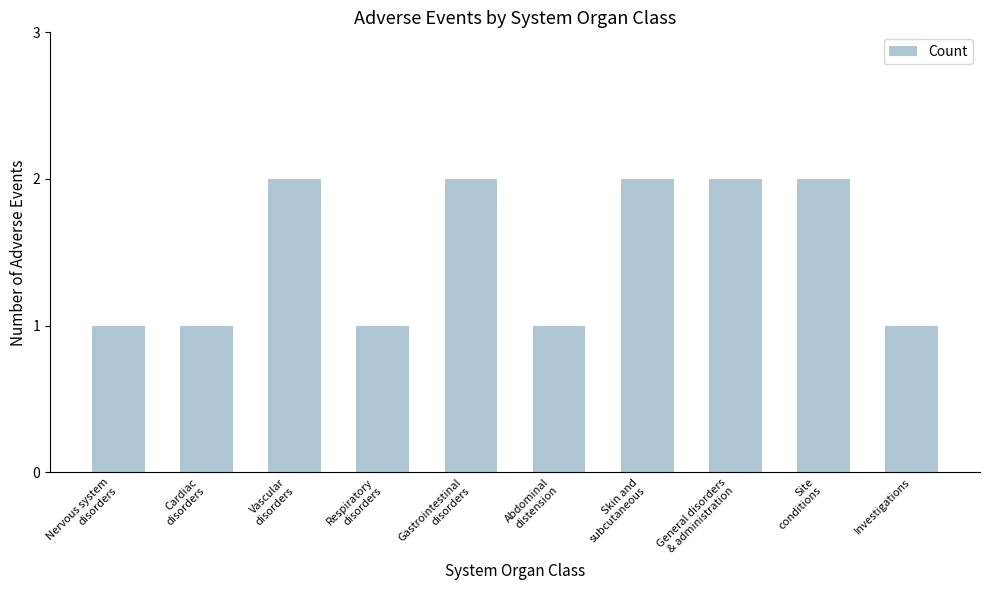

What is the label of the 7th bar from the left?

Skin and
subcutaneous